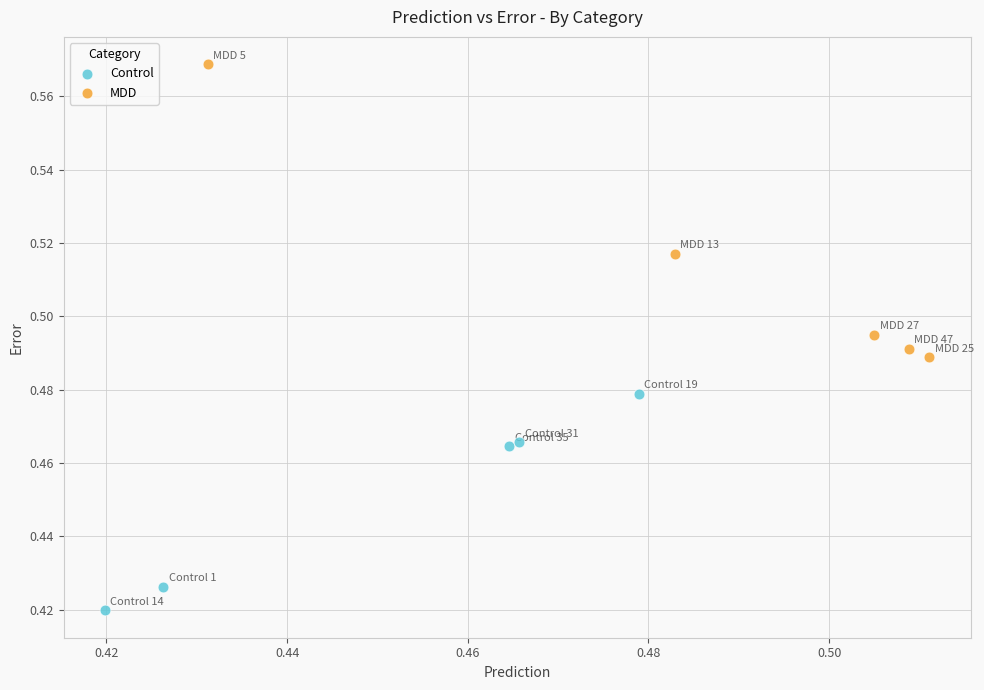

Which series has the widest spread of Y values?

MDD